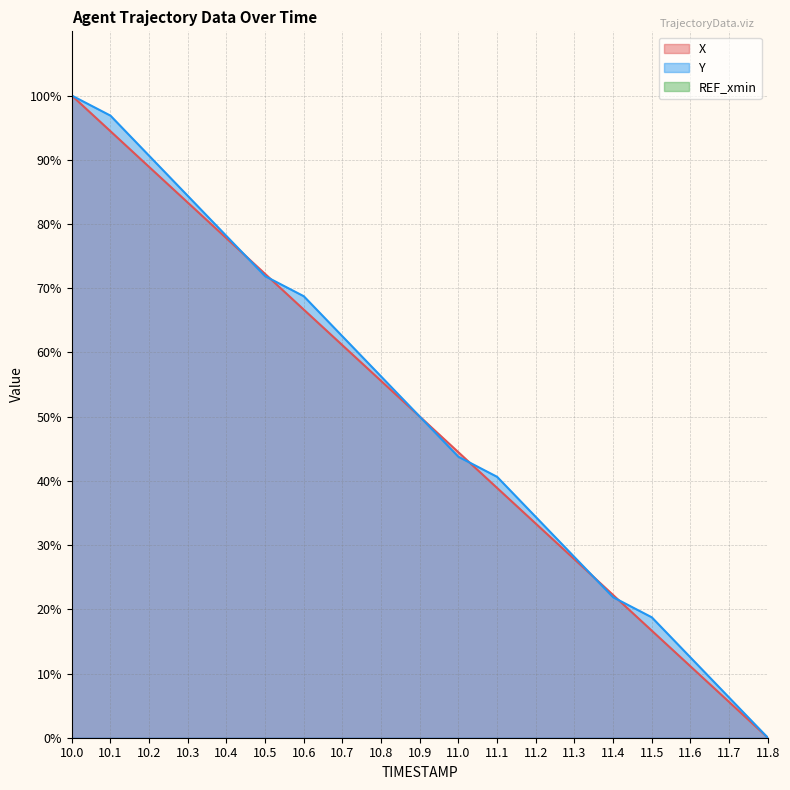

What value does the X series have at 10.4?

77.8